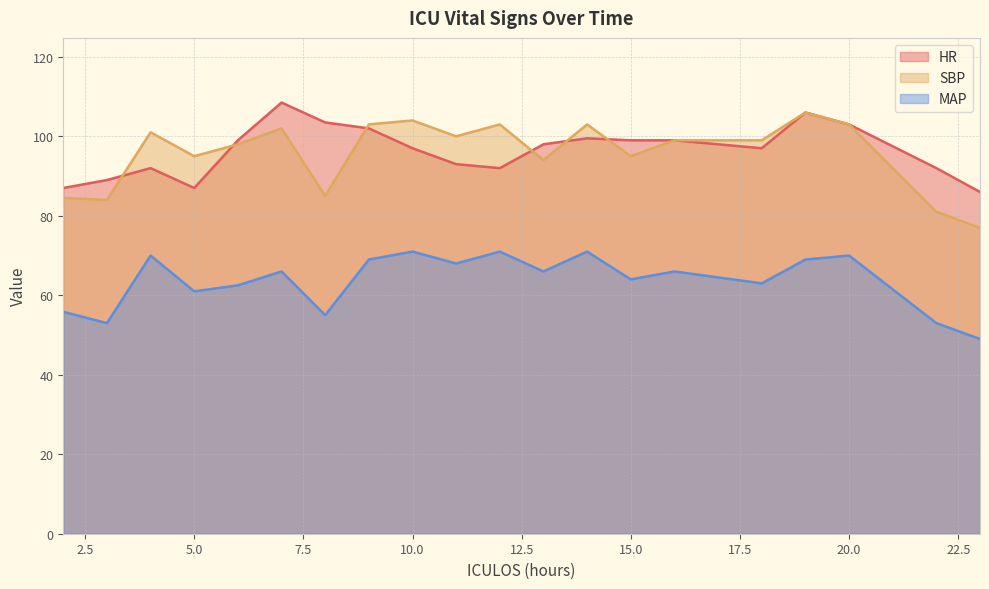

What are all the series names shown in the legend?

HR, SBP, MAP